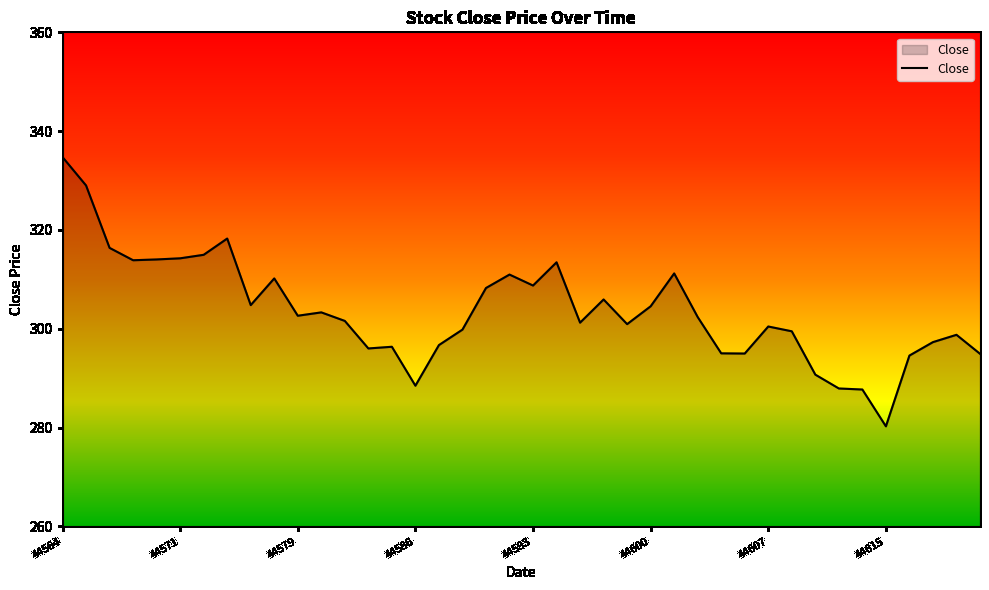

What is the difference between the maximum and minimum values?

54.5